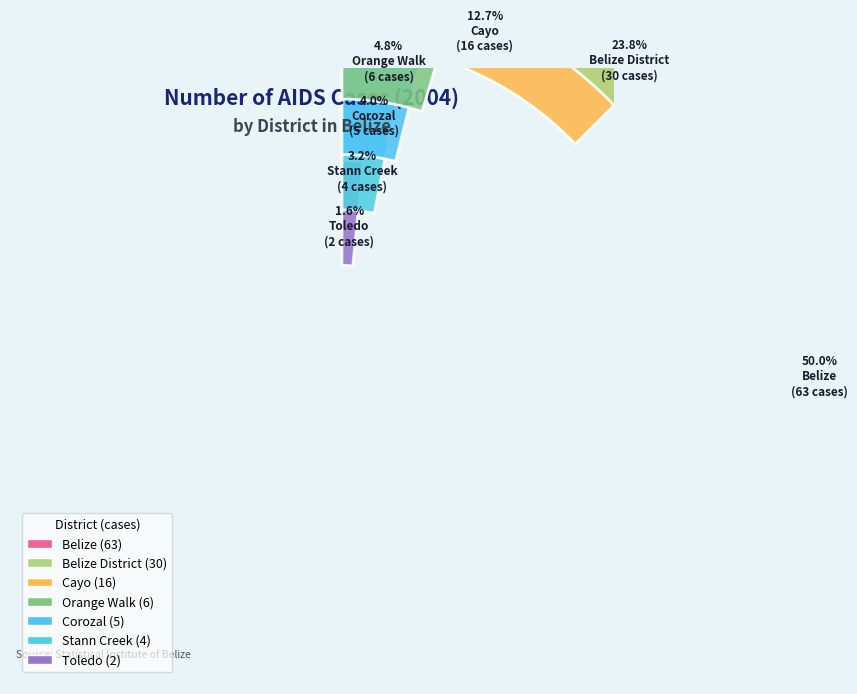

Is Belize District the majority of the pie?

No